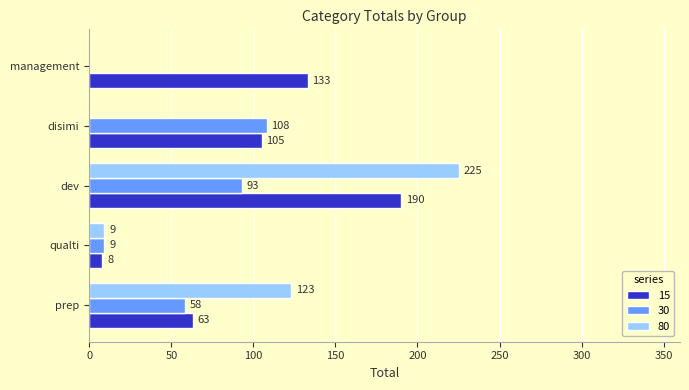

What are all the series names shown in the legend?

15, 30, 80